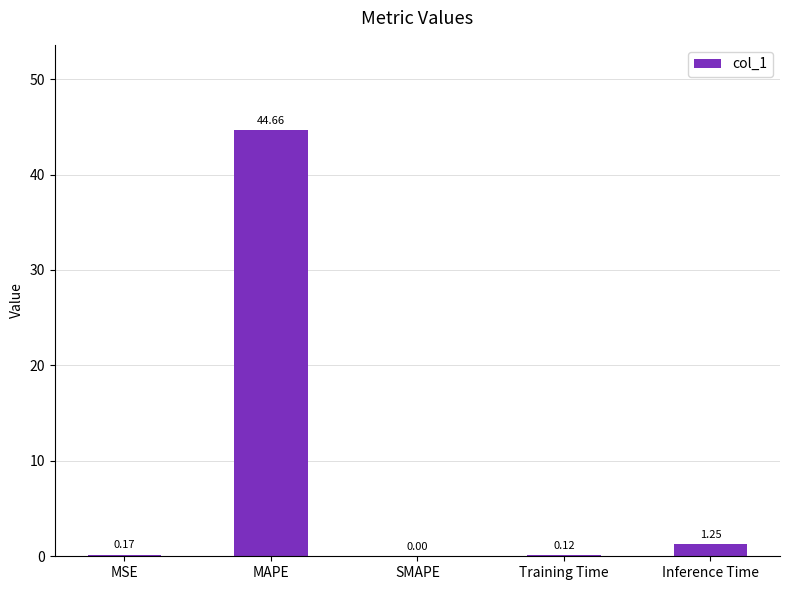

The value at SMAPE is 0.0. True or false?

True